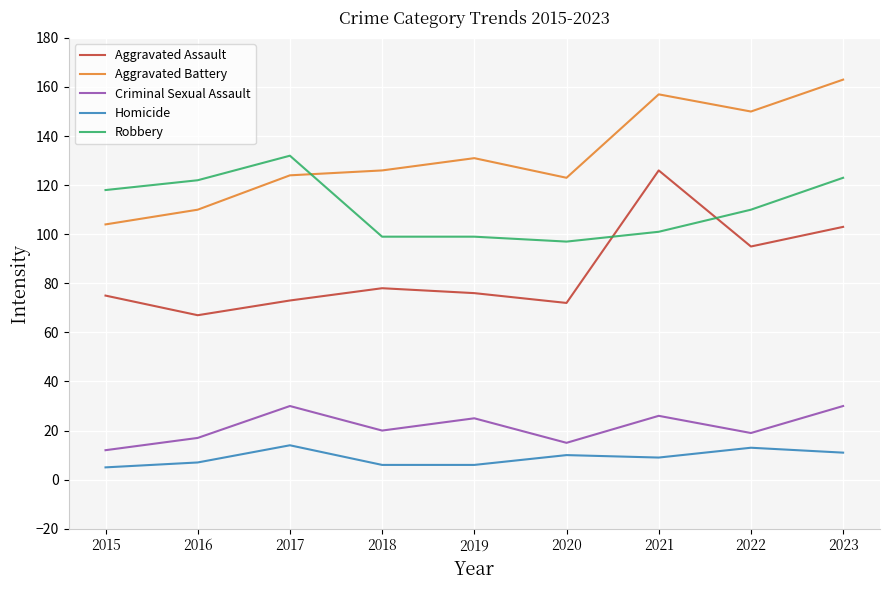

What is the approximate value of Robbery at 2015?

118